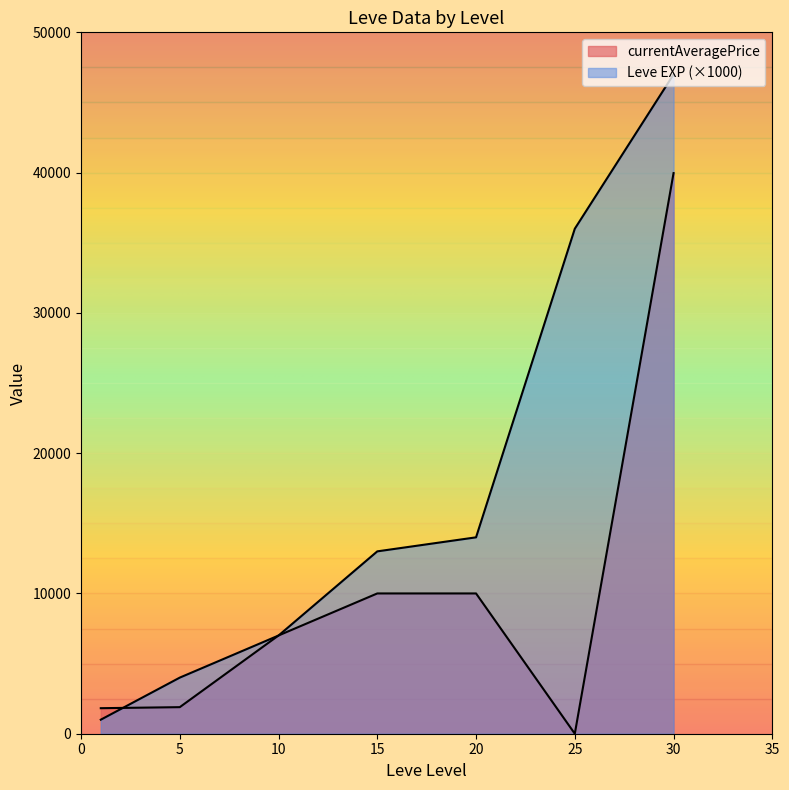

Where is currentAveragePrice nearest to the value 20000?

15